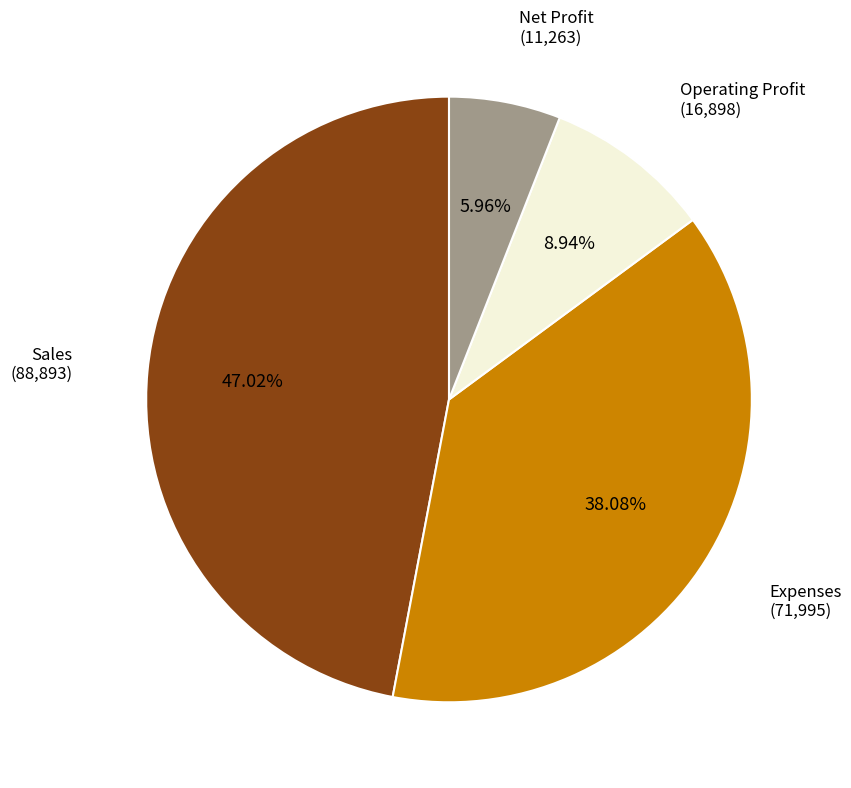

Does any single category account for the majority?

No